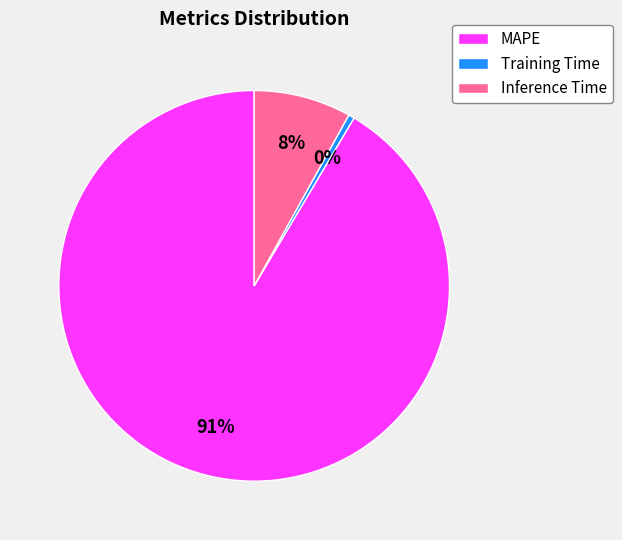

Which has a higher value, Inference Time or Training Time?

Inference Time